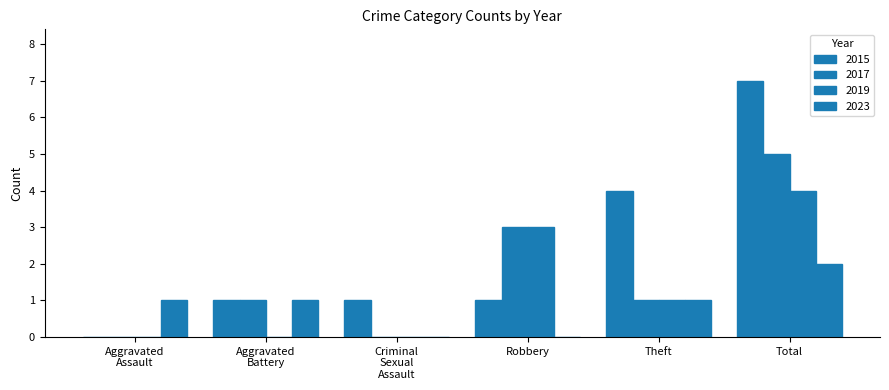

What is the difference between the maximum and minimum values in the 2015 series?

7